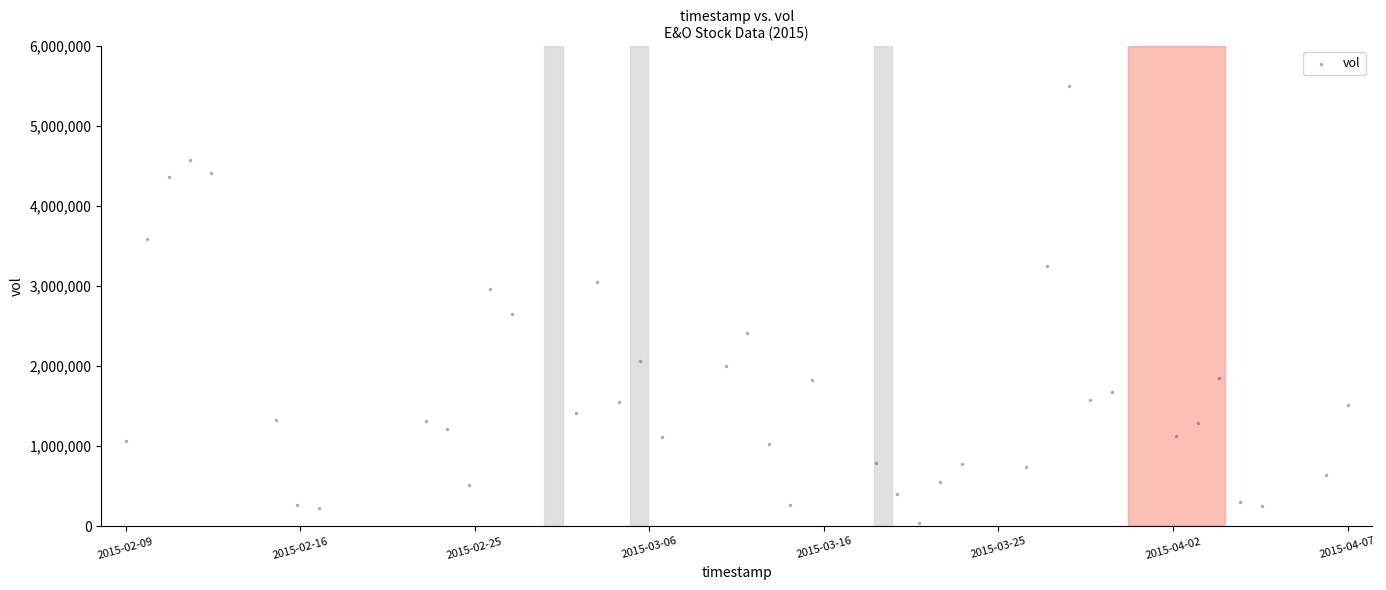

What Y value in the scatter plot is closest to 2770150?

2654300